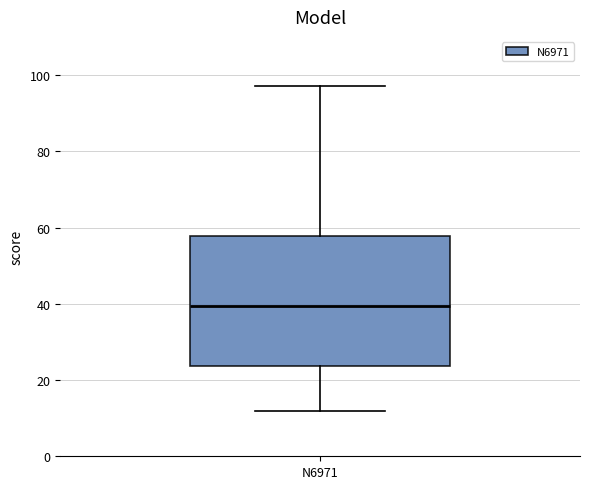

Where does the upper whisker of the box for N6971 end on the y-axis? The values are not printed on the chart, so give them approximately, as read against the axis.

98